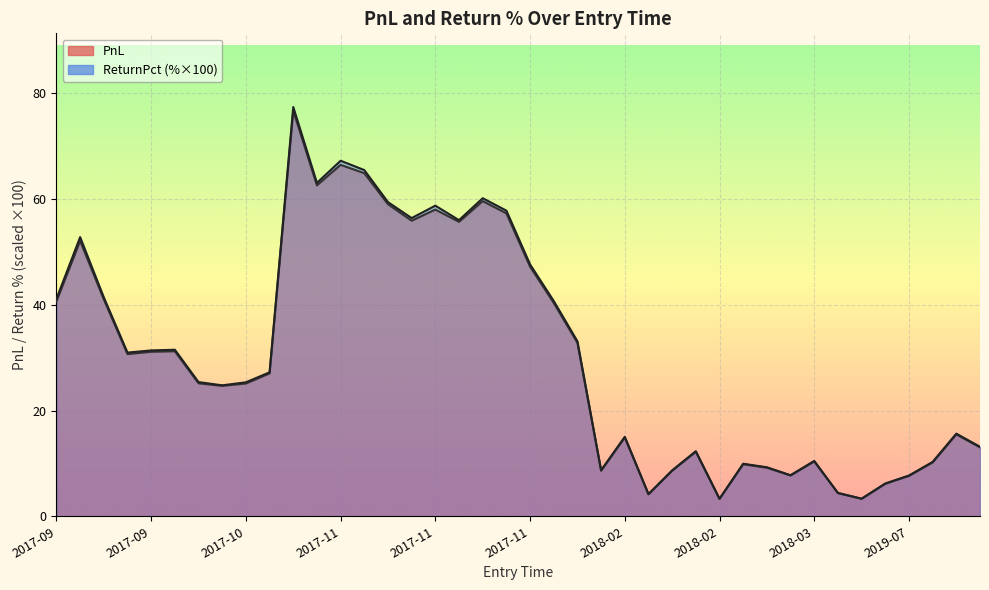

What are all the series names shown in the legend?

PnL, ReturnPct